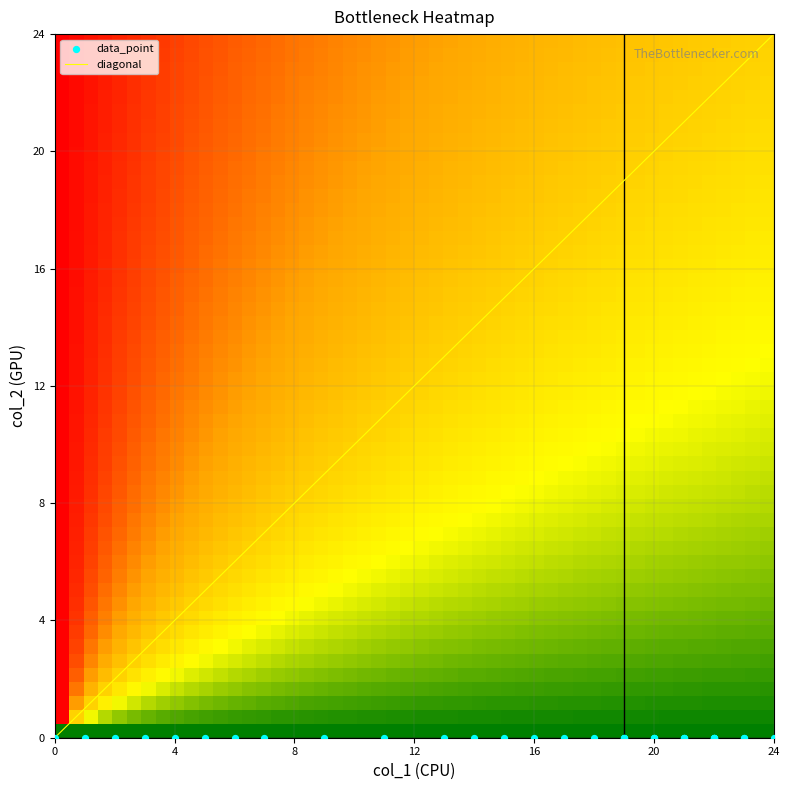

Between 19 and 8, which is larger?

19